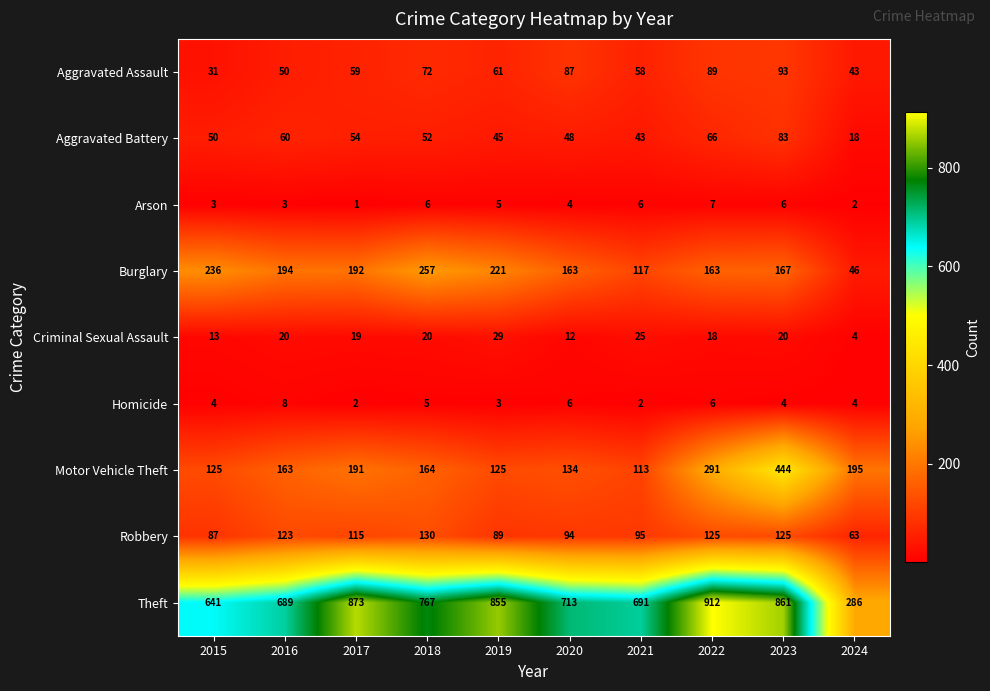

Where does the Arson series first go above 5?

2018